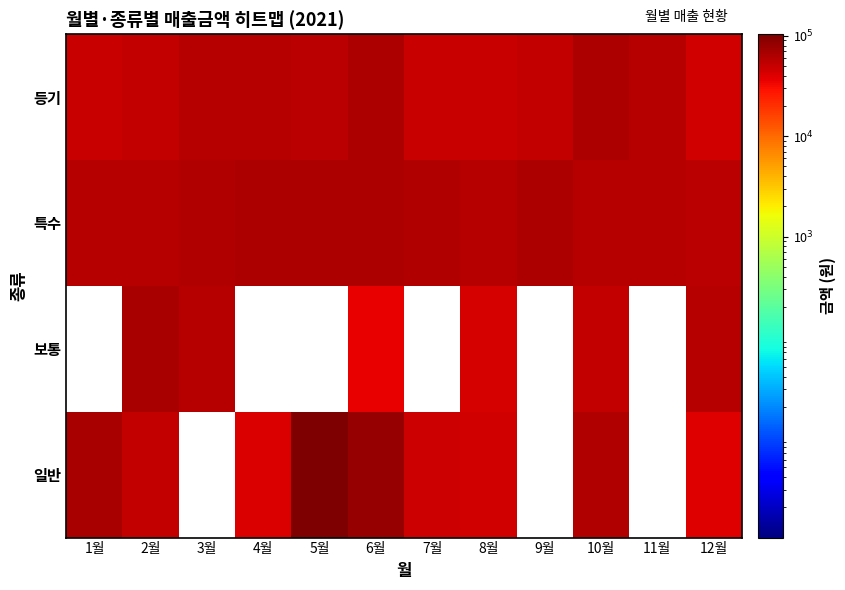

The value of 일반 at 4월 is 59317.4. True or false?

False